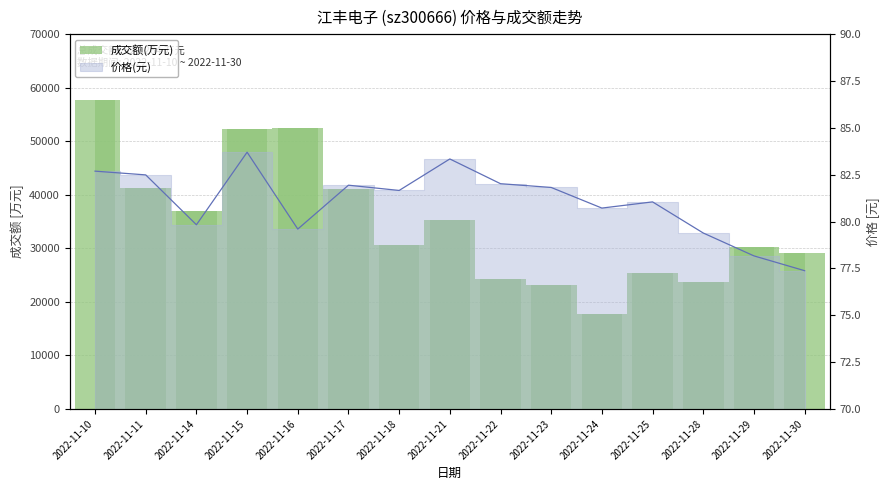

Read the 成交额(万元) value at 2022-11-25.

25318.0